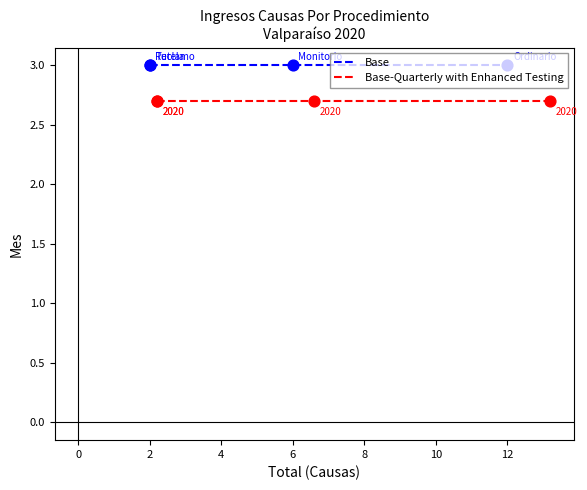

Which series contains the lowest Y value?

Base-Quarterly with Enhanced Testing